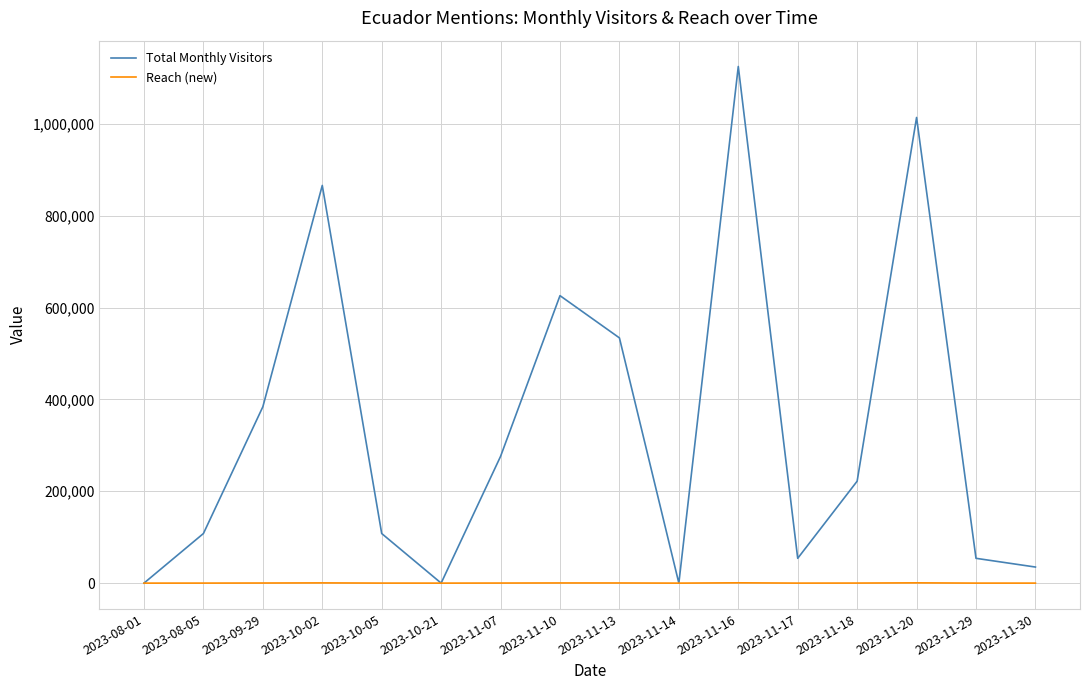

What are all the series names shown in the legend?

Total Monthly Visitors, Reach (new)